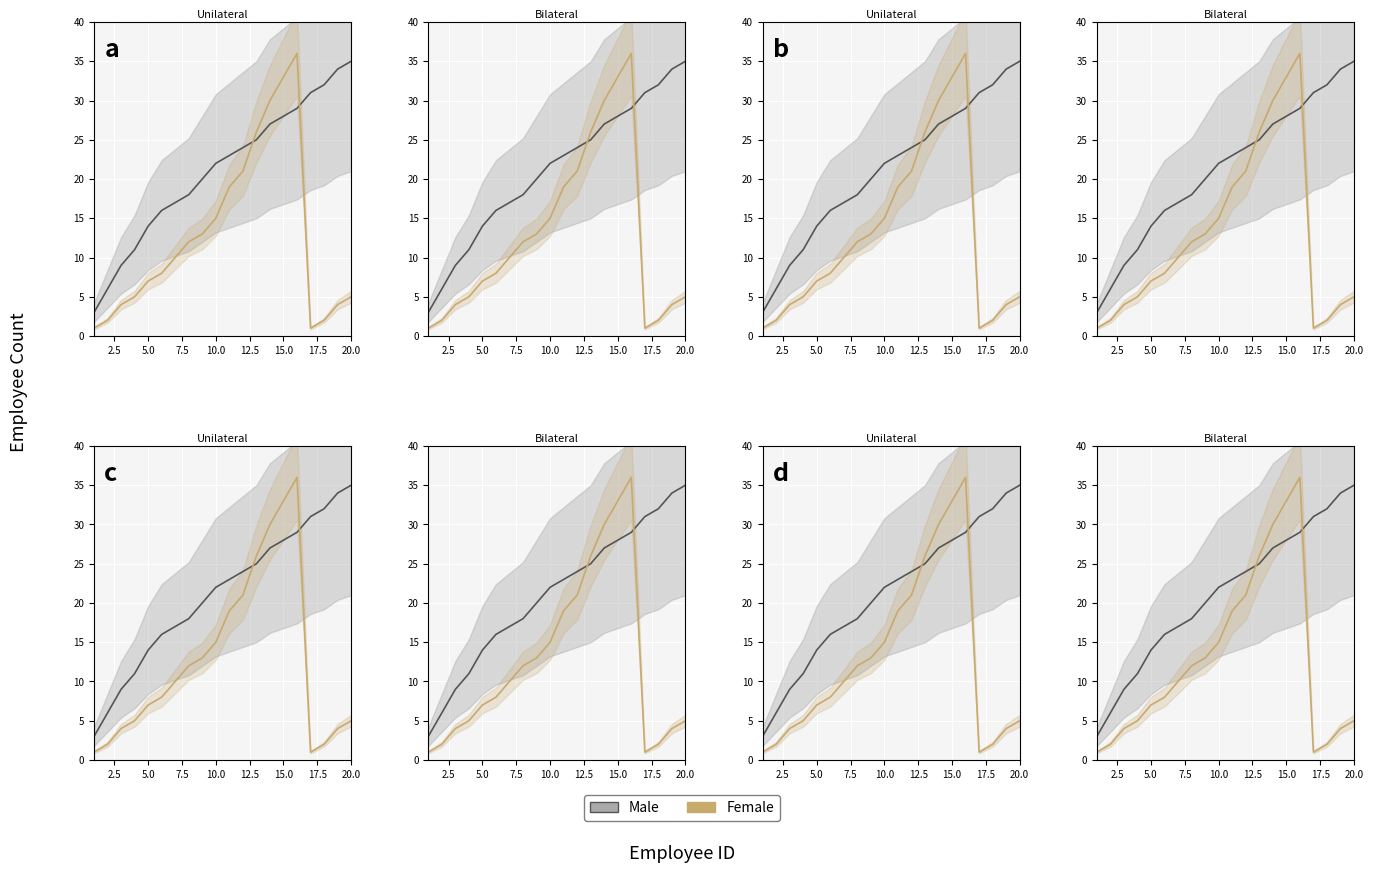

What is the difference between the maximum and minimum values in the Female series?

35